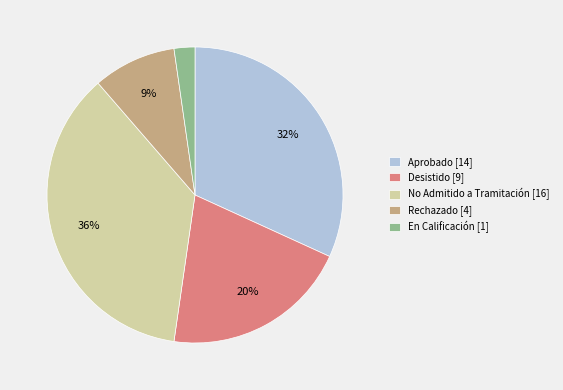

To the nearest percent, what percentage of the pie is No Admitido a Tramitación?

36%